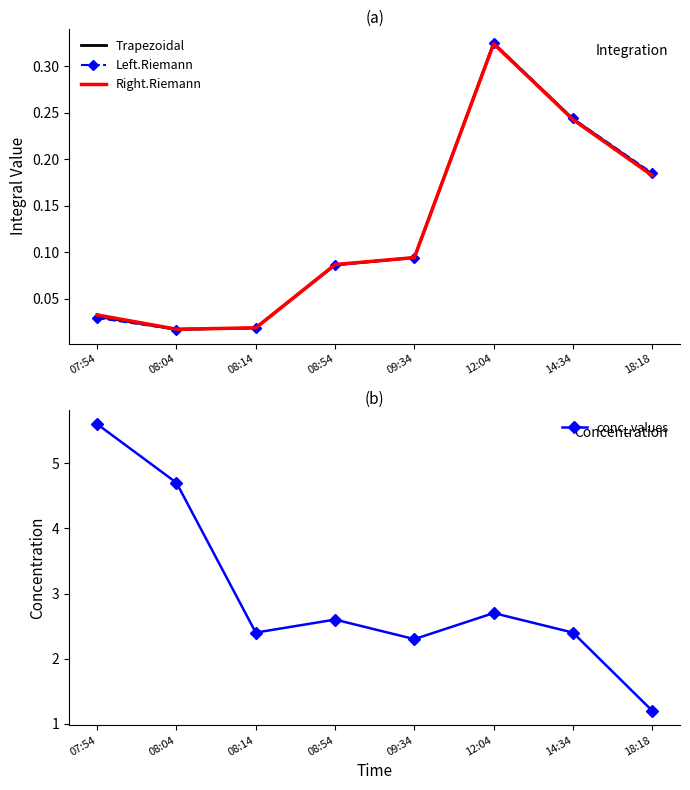

Reading right to left, extract all data points from this chart.

Trapezoidal: 0.2	0.2	0.3	0.1	0.1	0.0	0.0	0.0
Left.Riemann: 0.2	0.2	0.3	0.1	0.1	0.0	0.0	0.0
Right.Riemann: 0.2	0.2	0.3	0.1	0.1	0.0	0.0	0.0
conc_values: 1.2	2.4	2.7	2.3	2.6	2.4	4.7	5.6